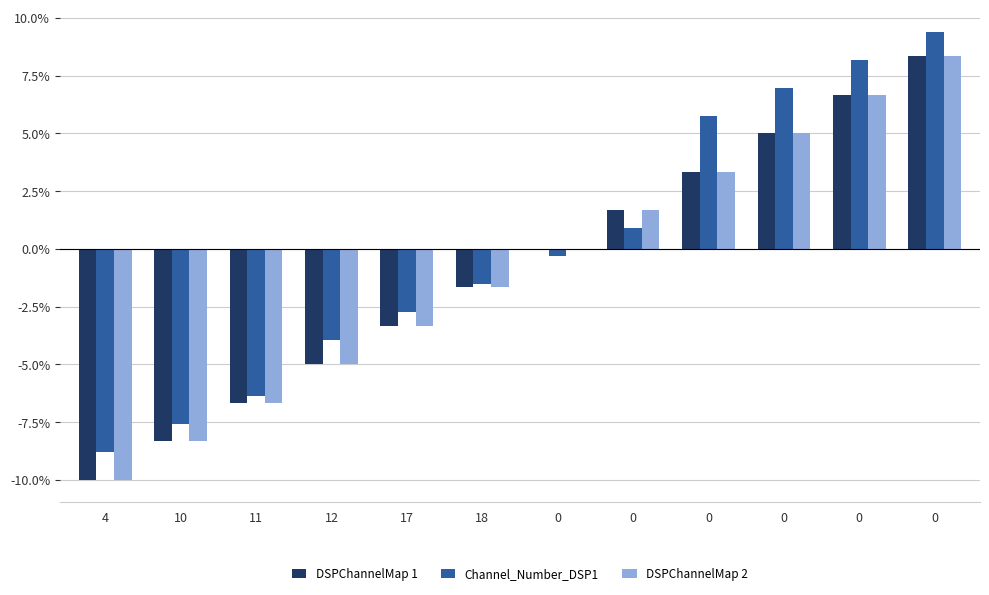

Which category has the lowest value across all series?

4